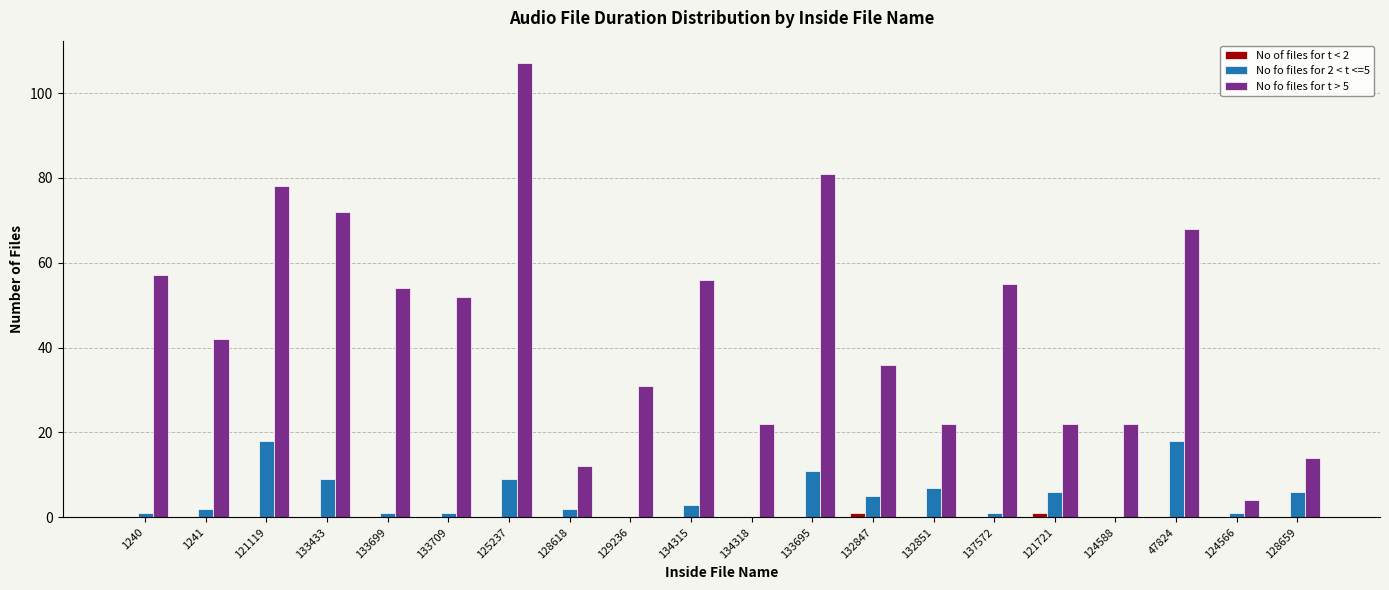

The No fo files for t > 5 series shows 130 at 121119. True or false?

False